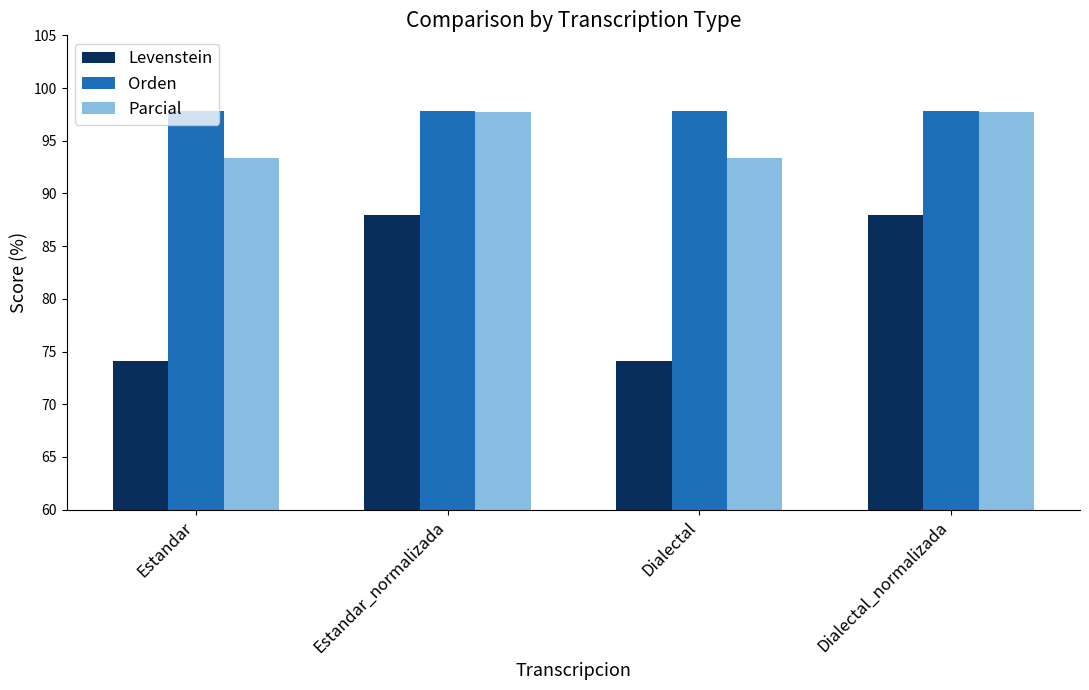

Which series has the largest total across all categories?

Orden